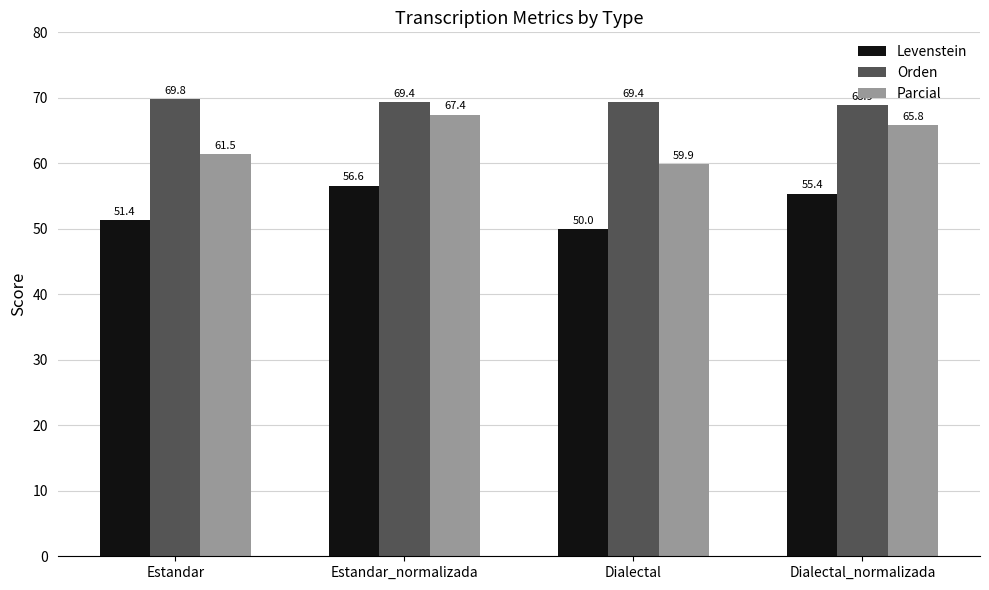

Read the Parcial value at Dialectal.

59.9